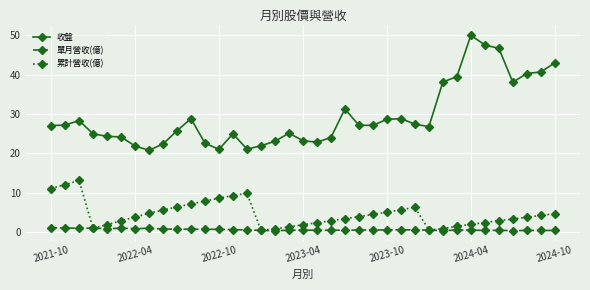

Which series has the largest total across all categories?

收盤